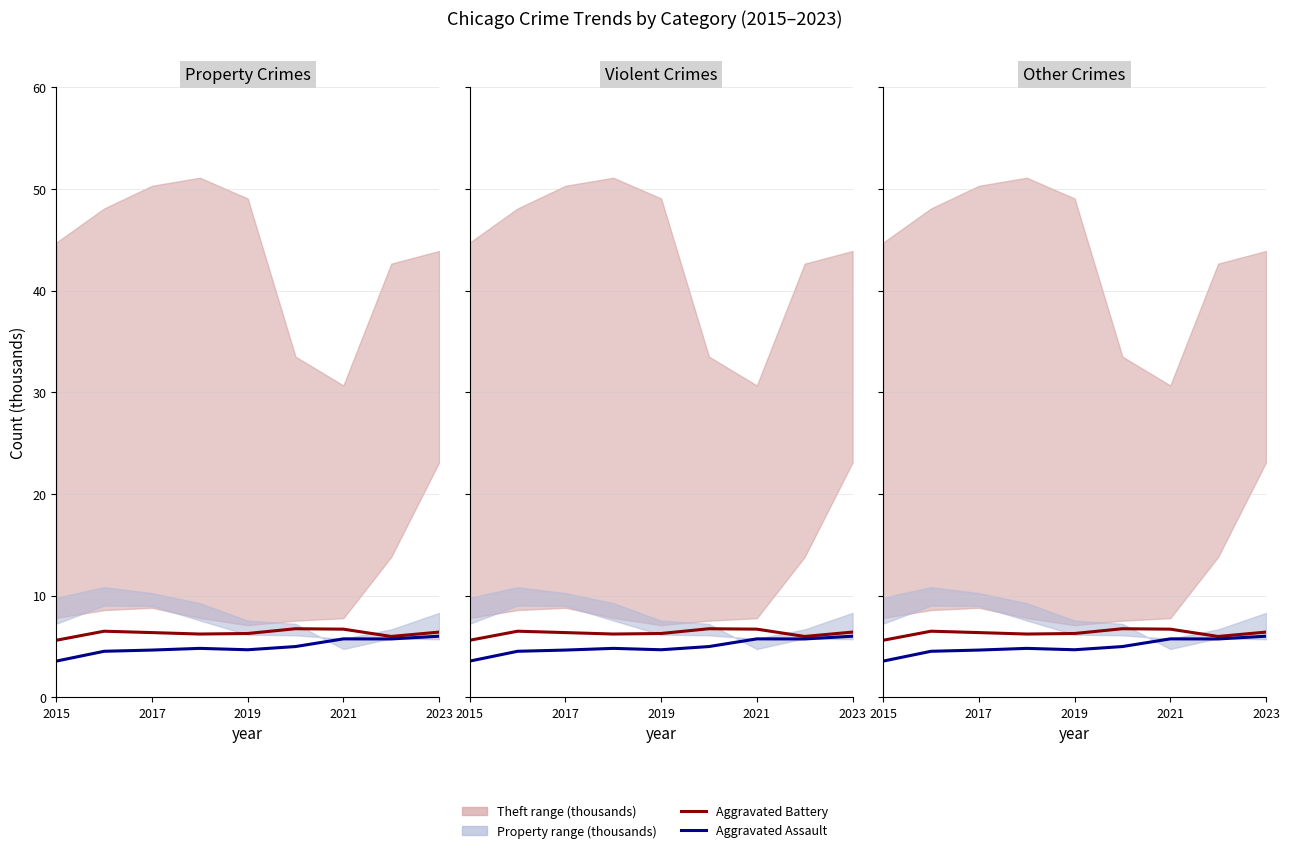

In Aggravated Battery, how many points are lower than both neighbors (excluding endpoints)?

2